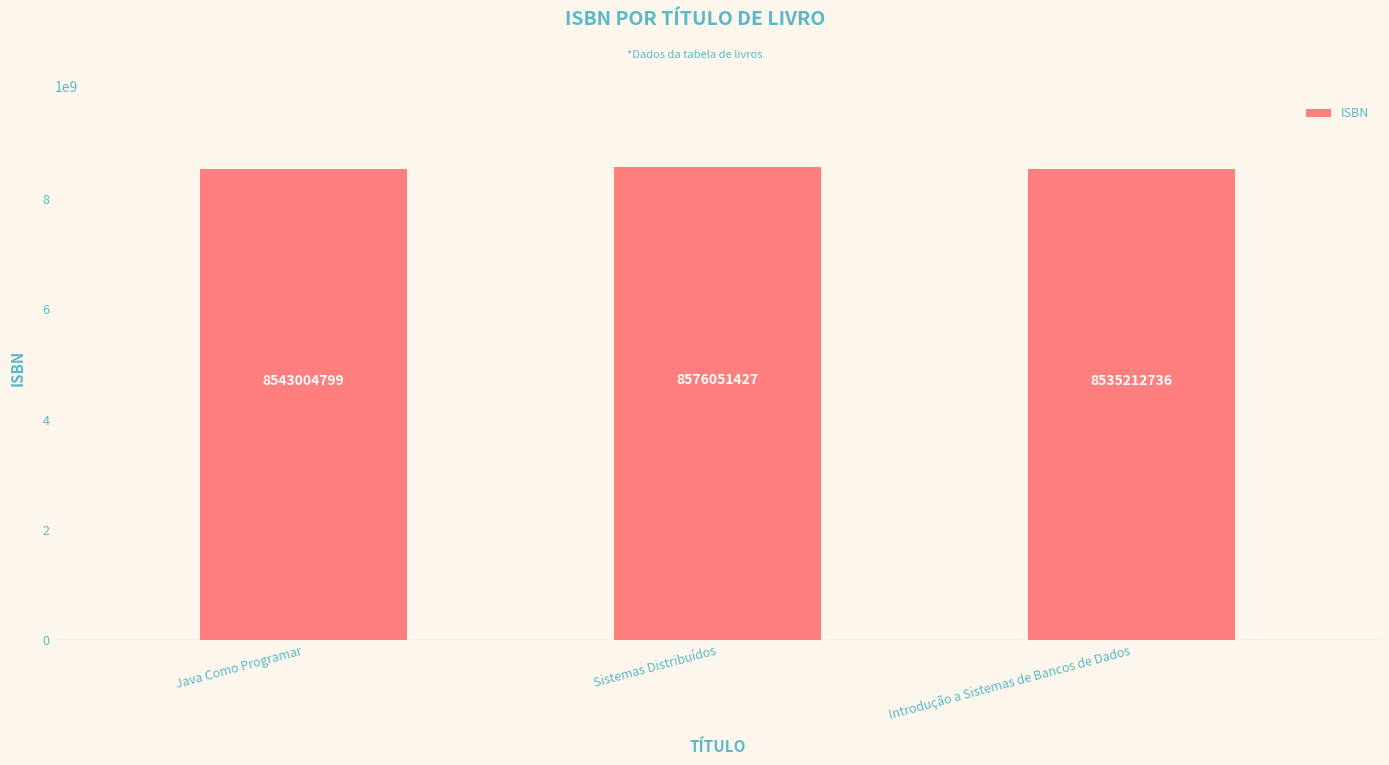

What is the label of the 1st bar from the left?

Java Como Programar